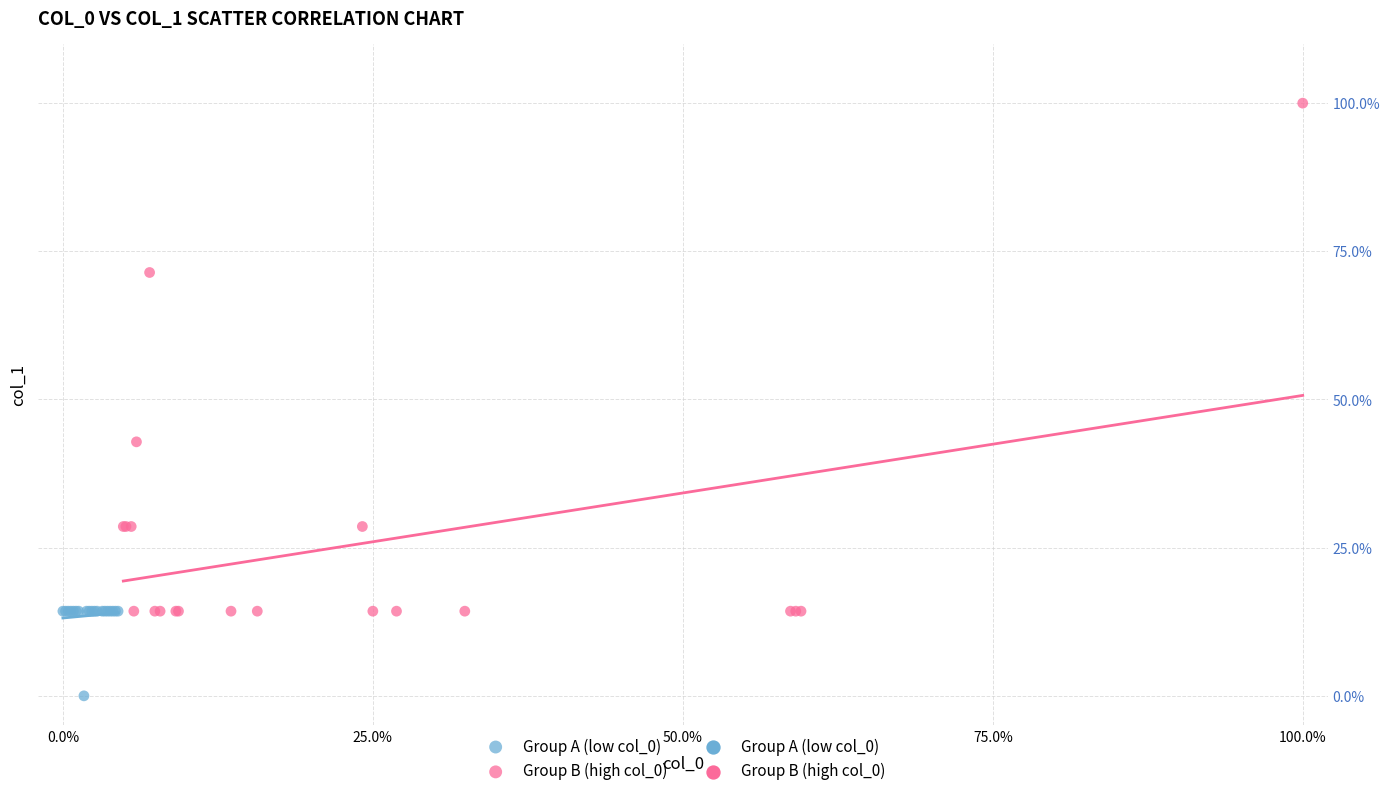

Which series contains the highest Y value?

Group B (high col_0)